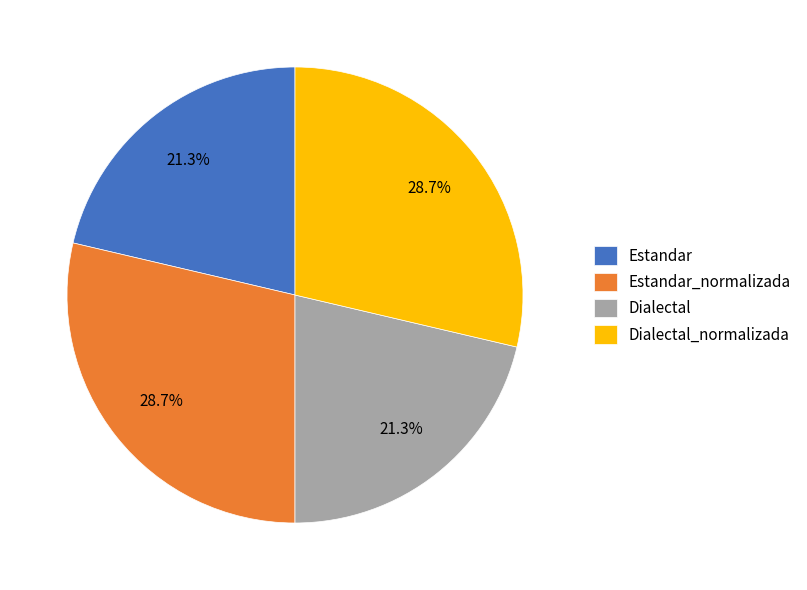

Approximately how many times larger is the value at Estandar_normalizada compared to Dialectal?

1.3